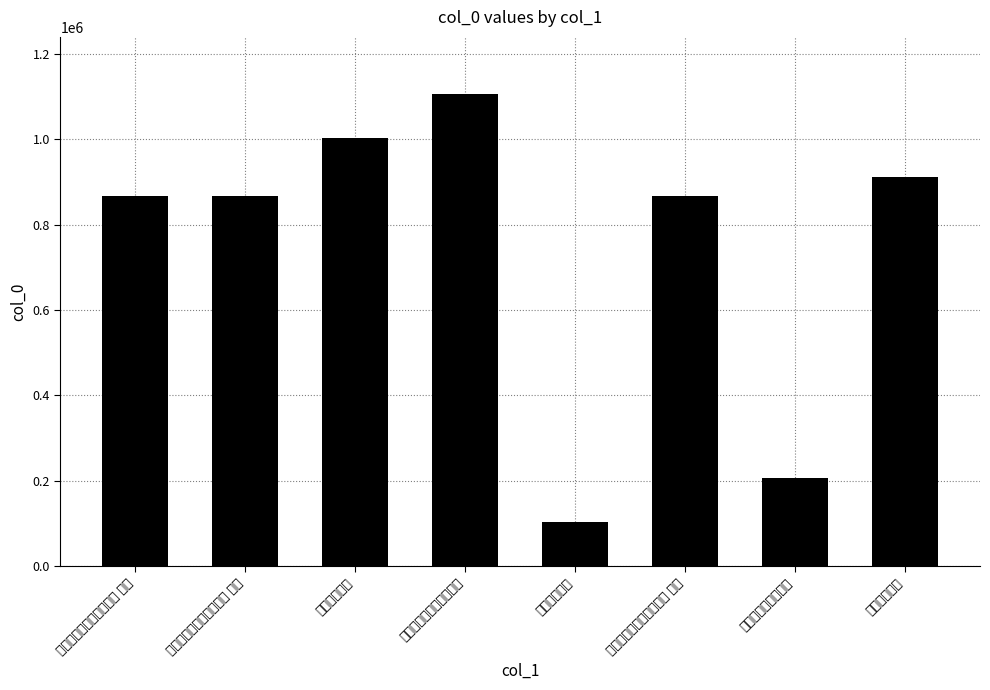

Reading left to right, list all the values displayed in this chart.

868491	868493	1003072	1107579	102799	868492	207114	911961